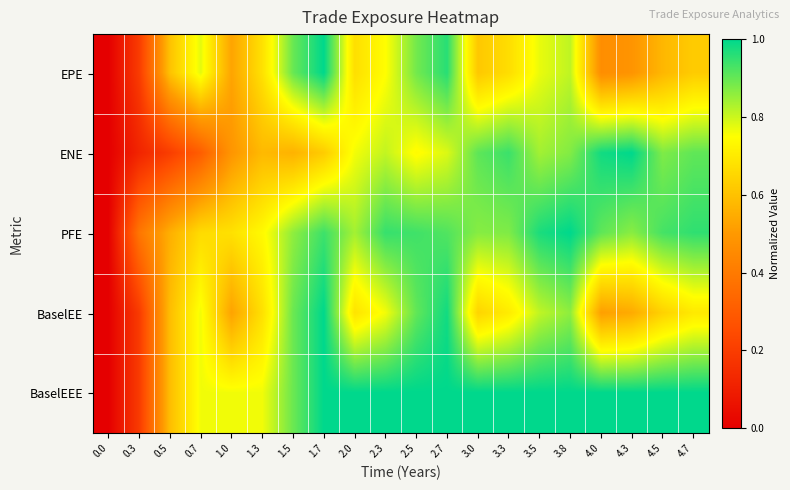

Reading left to right, list all the values displayed in this chart.

EPE: 0.0=0.0	0.3=0.2	0.5=0.6	0.7=0.8	1.0=0.5	1.3=0.7	1.5=0.9	1.7=1.0	2.0=0.7	2.3=0.7	2.5=0.9	2.7=1.0	3.0=0.6	3.3=0.7	3.5=0.8	3.8=0.8	4.0=0.5	4.3=0.5	4.5=0.6	4.7=0.6
ENE: 0.0=0.0	0.3=0.1	0.5=0.2	0.7=0.3	1.0=0.5	1.3=0.6	1.5=0.6	1.7=0.6	2.0=0.8	2.3=0.8	2.5=0.7	2.7=0.8	3.0=0.9	3.3=0.9	3.5=0.8	3.8=0.9	4.0=1.0	4.3=1.0	4.5=0.9	4.7=0.9
PFE: 0.0=0.0	0.3=0.4	0.5=0.6	0.7=0.7	1.0=0.7	1.3=0.7	1.5=0.9	1.7=0.9	2.0=0.8	2.3=0.9	2.5=0.9	2.7=0.9	3.0=0.9	3.3=0.9	3.5=1.0	3.8=1.0	4.0=0.9	4.3=0.9	4.5=0.9	4.7=1.0
BaselEE: 0.0=0.0	0.3=0.2	0.5=0.6	0.7=0.8	1.0=0.5	1.3=0.7	1.5=0.9	1.7=1.0	2.0=0.7	2.3=0.8	2.5=0.9	2.7=1.0	3.0=0.6	3.3=0.7	3.5=0.8	3.8=0.9	4.0=0.5	4.3=0.5	4.5=0.6	4.7=0.7
BaselEEE: 0.0=0.0	0.3=0.2	0.5=0.6	0.7=0.8	1.0=0.8	1.3=0.8	1.5=0.9	1.7=1.0	2.0=1.0	2.3=1.0	2.5=1.0	2.7=1.0	3.0=1.0	3.3=1.0	3.5=1.0	3.8=1.0	4.0=1.0	4.3=1.0	4.5=1.0	4.7=1.0